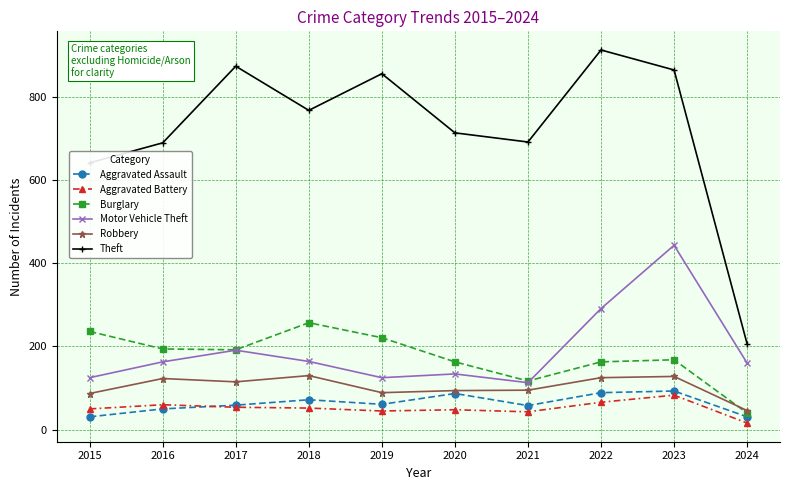

True or false: Aggravated Battery and Burglary cross at least once.

False